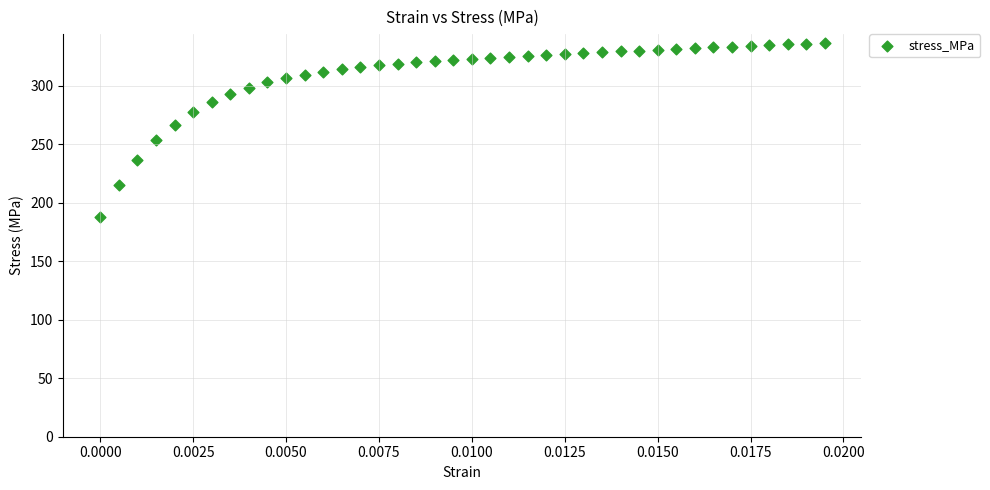

What is the range of Y values (max minus min)?

149.0